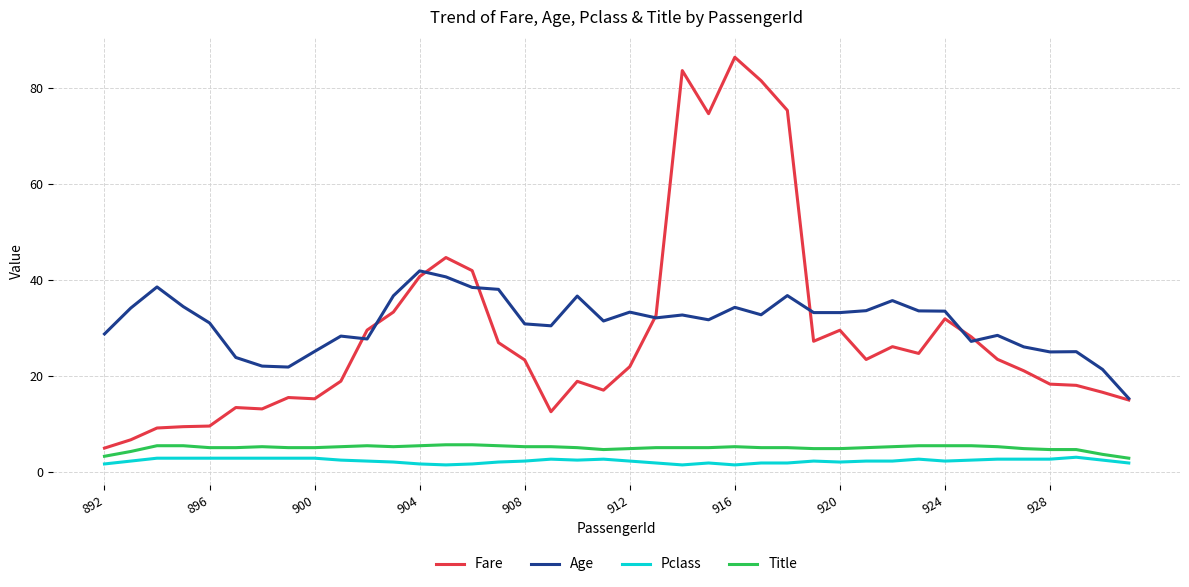

What is the greatest value displayed?

86.4